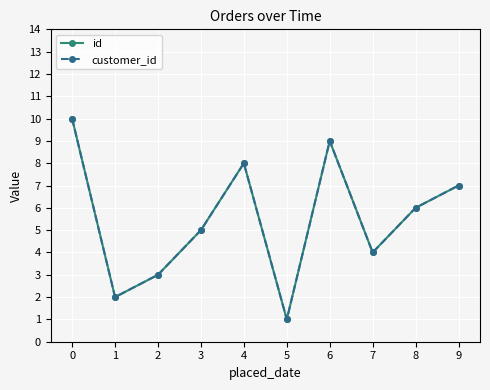

Does the chart have visible grid lines?

Yes